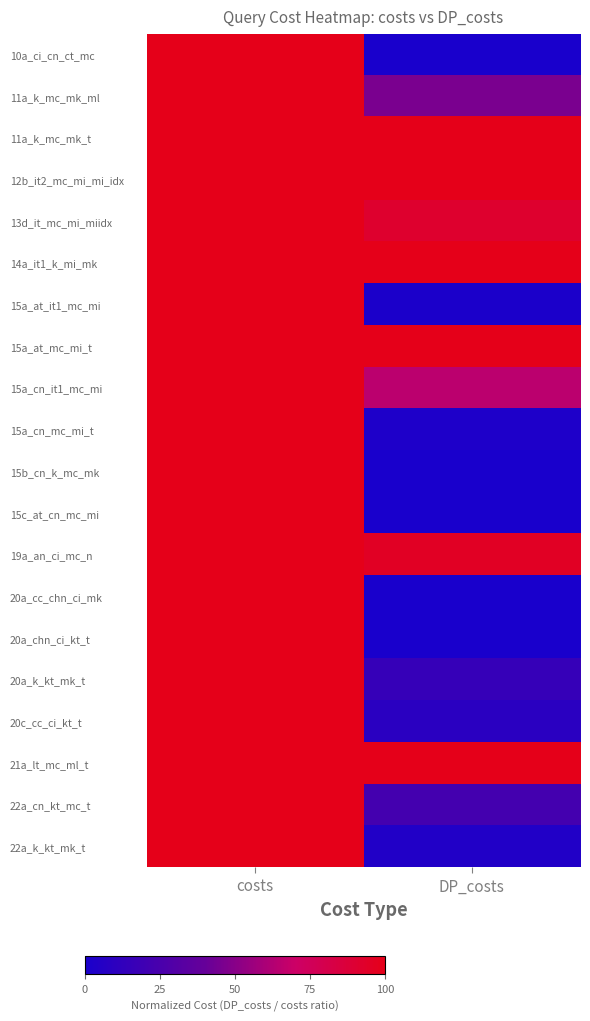

Which series has the largest total across all categories?

11a_k_mc_mk_t